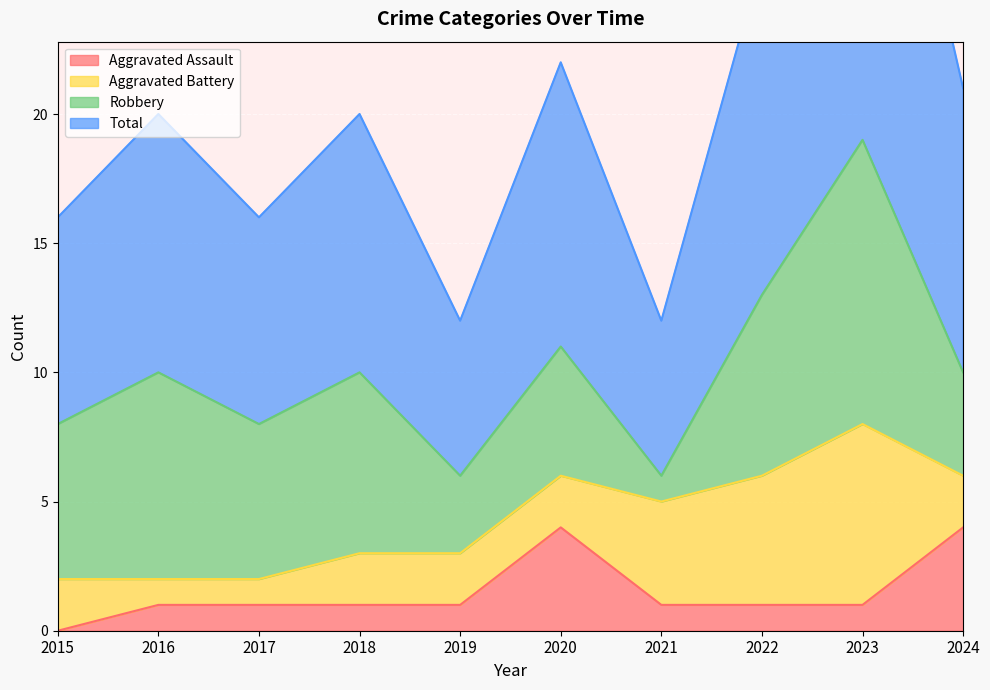

How many categories are shown in the chart?

10